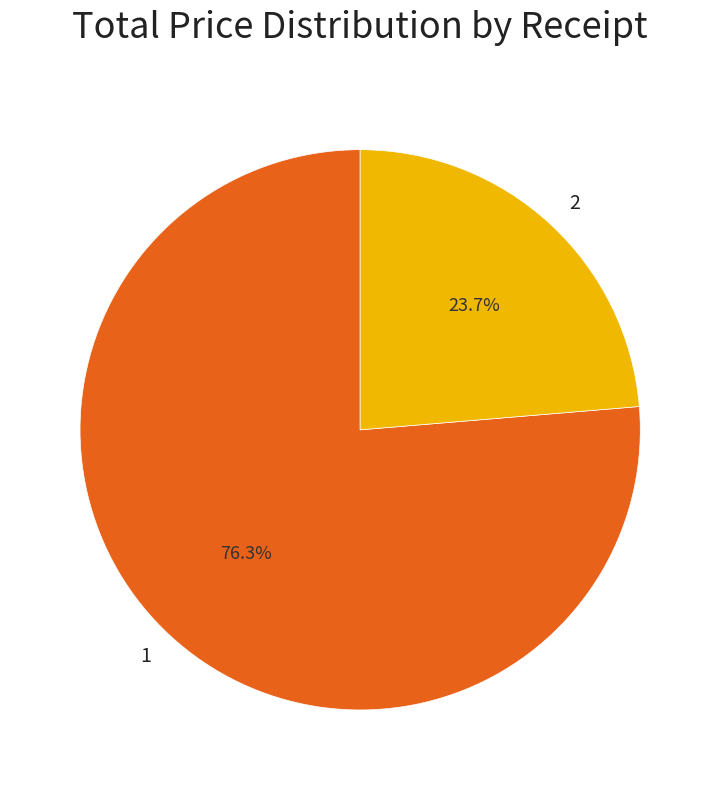

Which slice represents more than half of the pie?

1